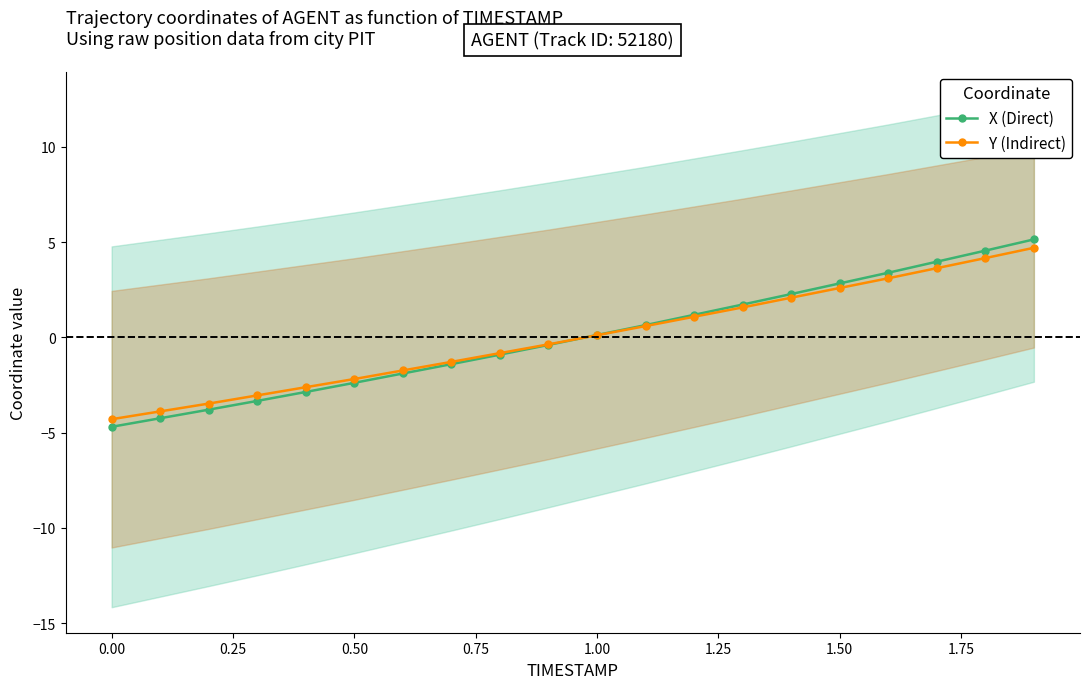

What is the highest value of the X (Direct) series?

5.1